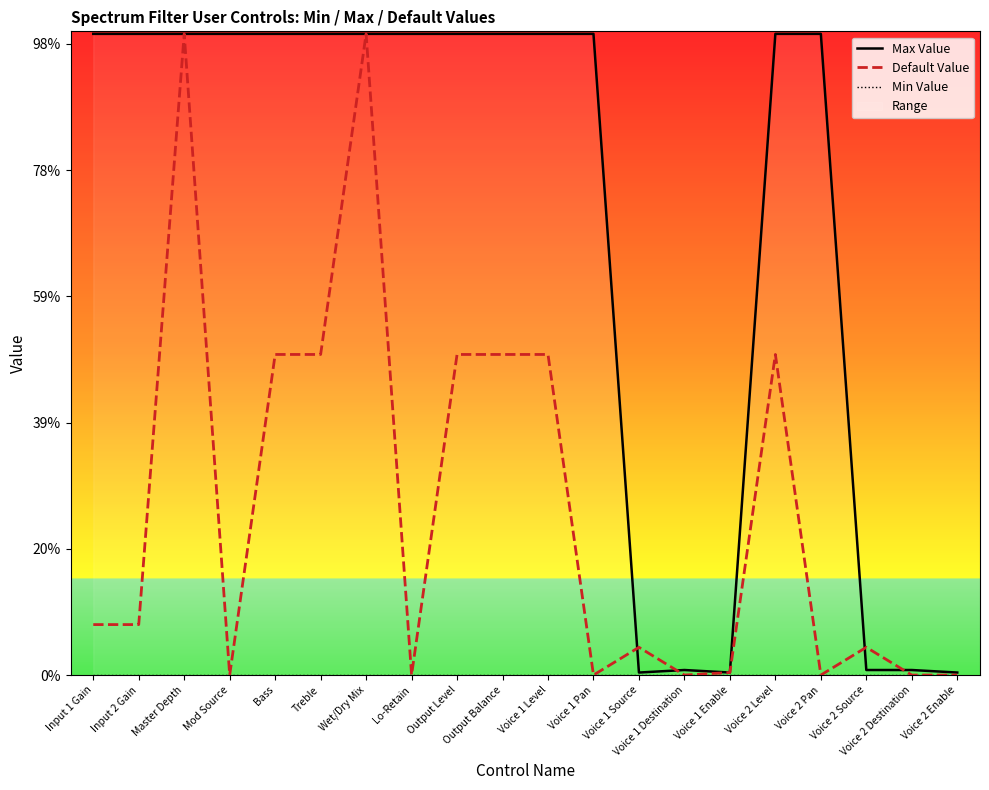

What is the label of the 15th point from the right?

Treble